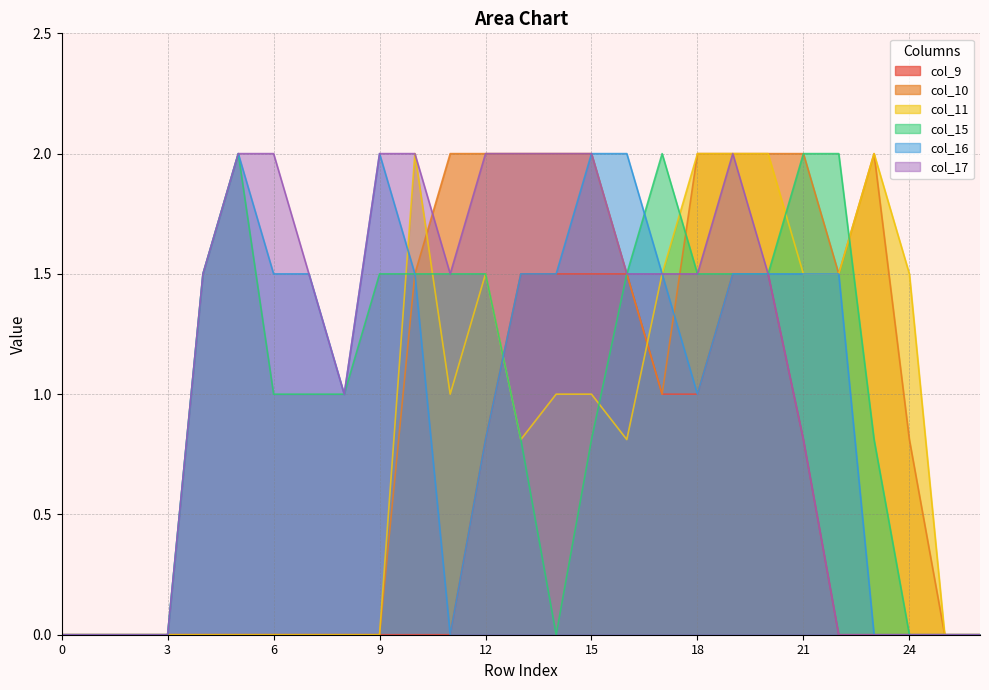

True or false: col_9 has a value of -1.0 at 23.

False